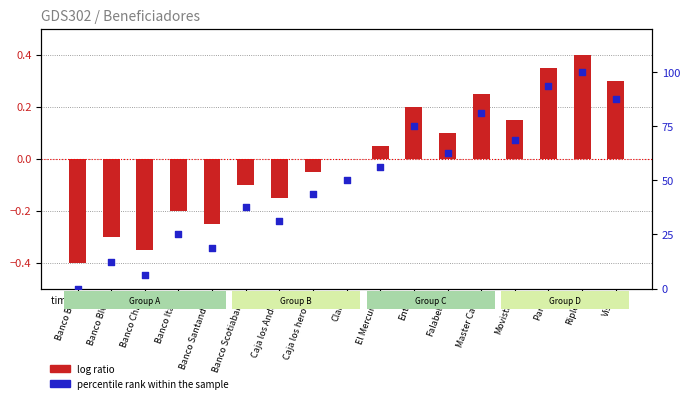

Is the value of percentile rank within the sample at Caja los Andes greater than the value of log ratio at Banco Chile?

Yes